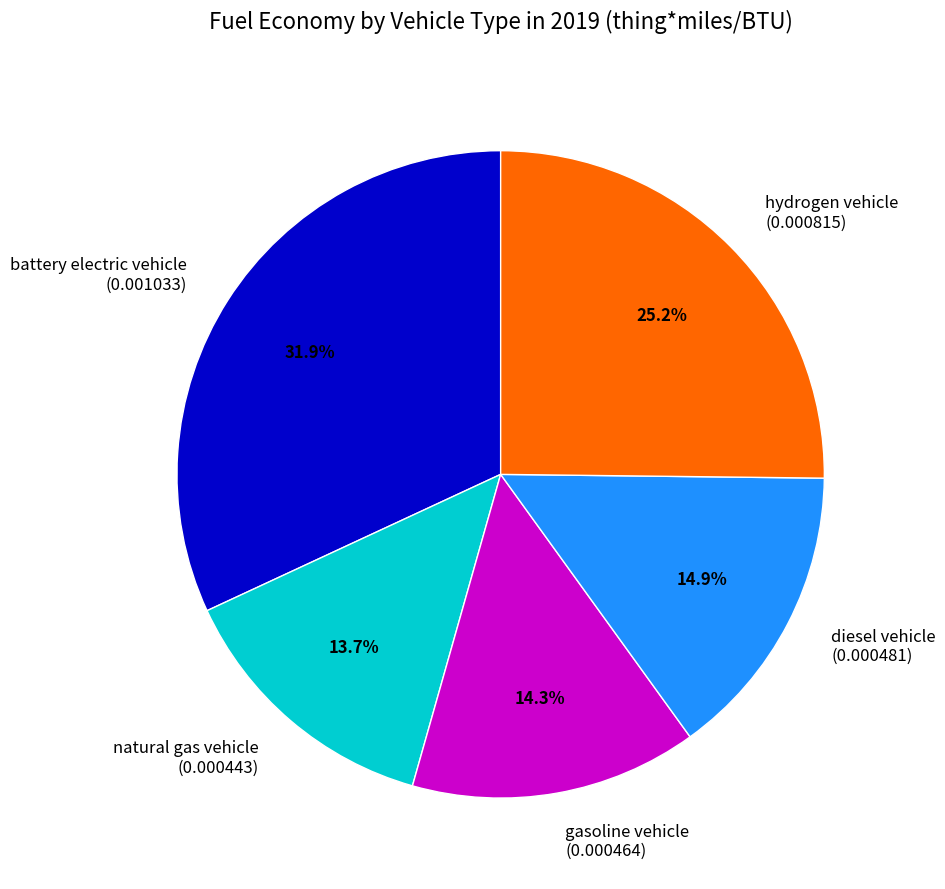

How many segments does this pie chart have?

5